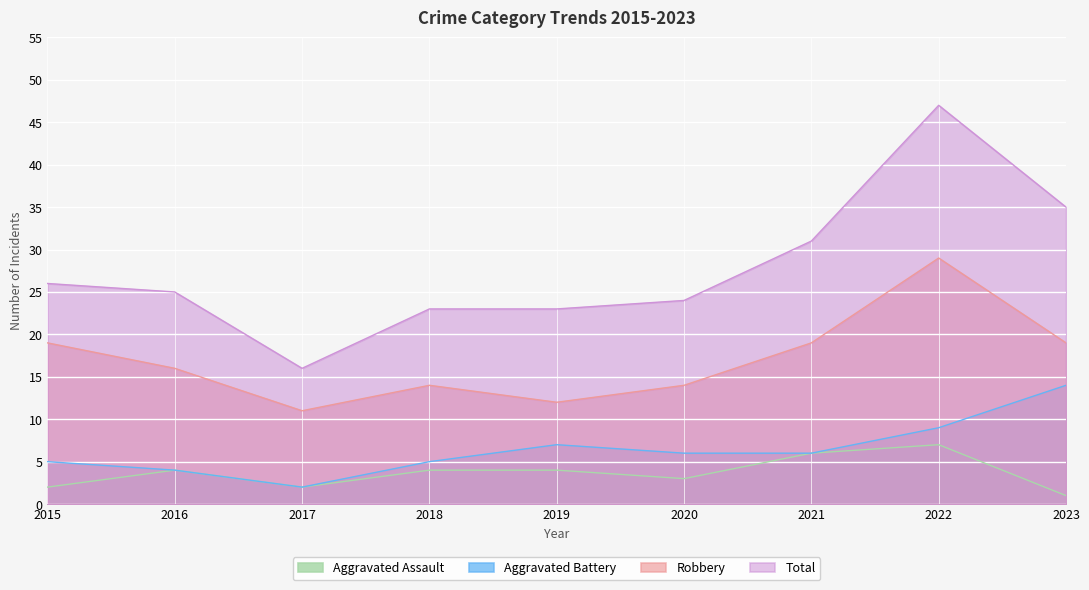

What is the value of the Robbery point at the 9th from the left?

19